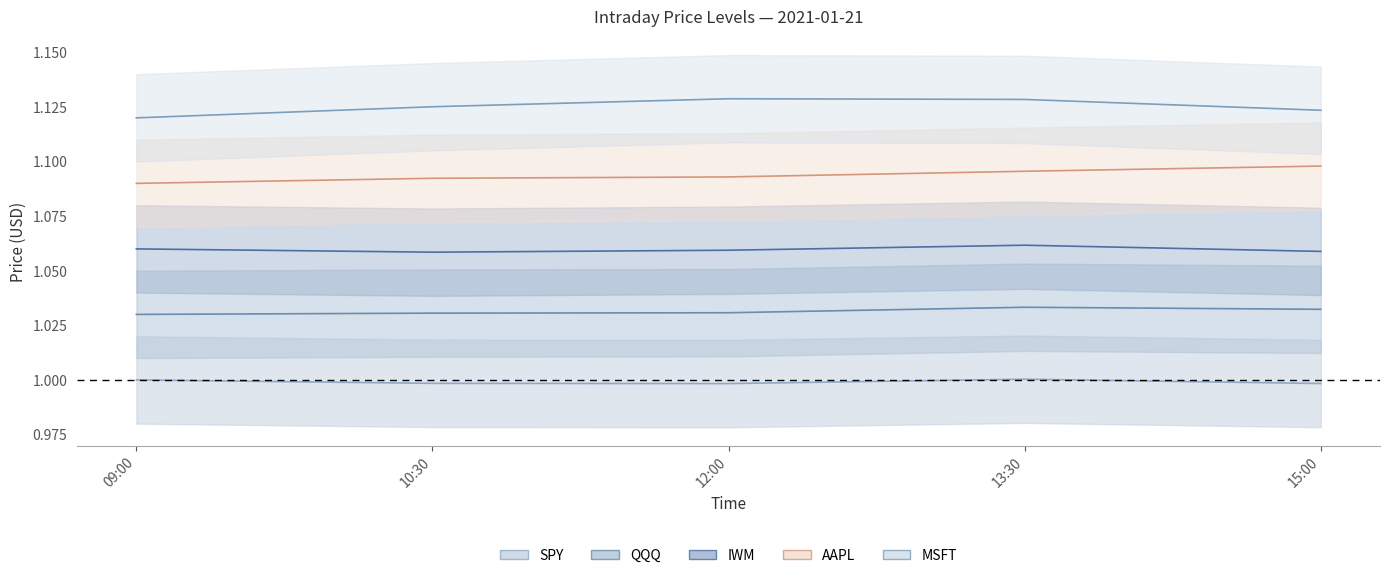

Reading right to left, list all the values displayed in this chart.

SPY: 1.0	1.0	1.0	1.0	1.0
QQQ: 1.0	1.0	1.0	1.0	1.0
IWM: 1.1	1.1	1.1	1.1	1.1
AAPL: 1.1	1.1	1.1	1.1	1.1
MSFT: 1.1	1.1	1.1	1.1	1.1